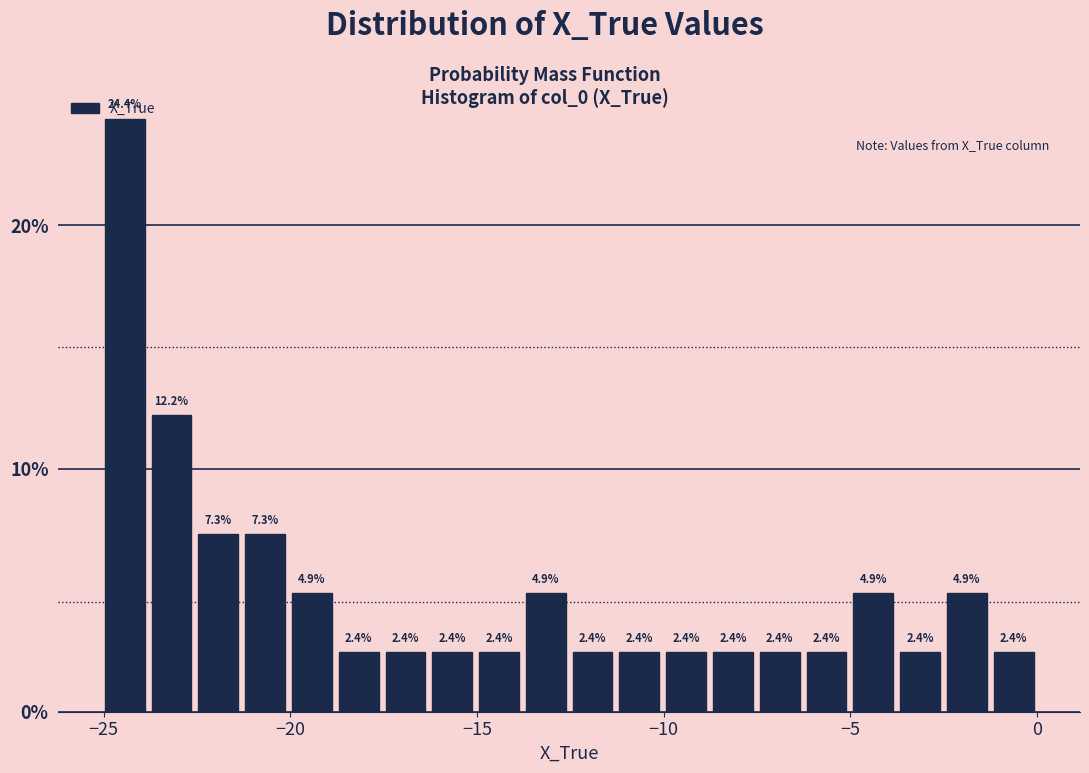

Around what value on the x-axis is the tallest bar? Give the approximate position of its centre, as read against the axis.

-24.5